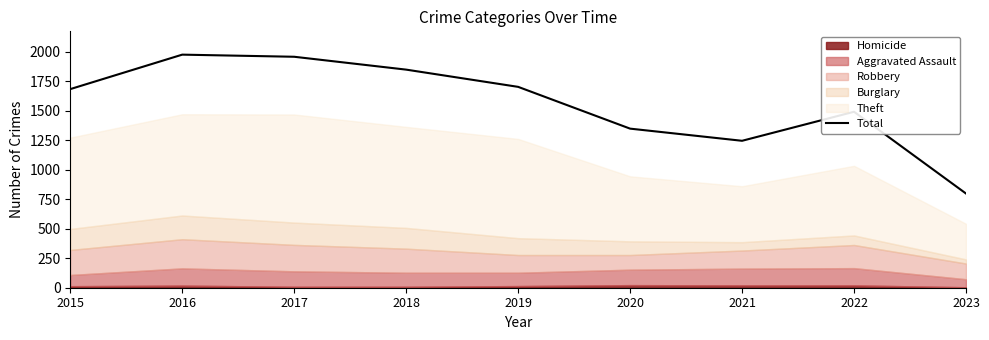

Which category has the lowest value across all series?

2023